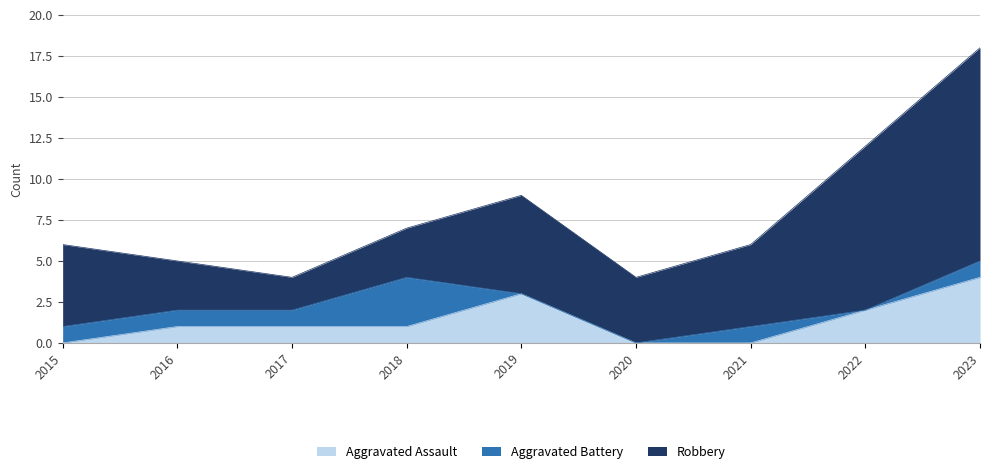

In Robbery, how many points are lower than both neighbors (excluding endpoints)?

2